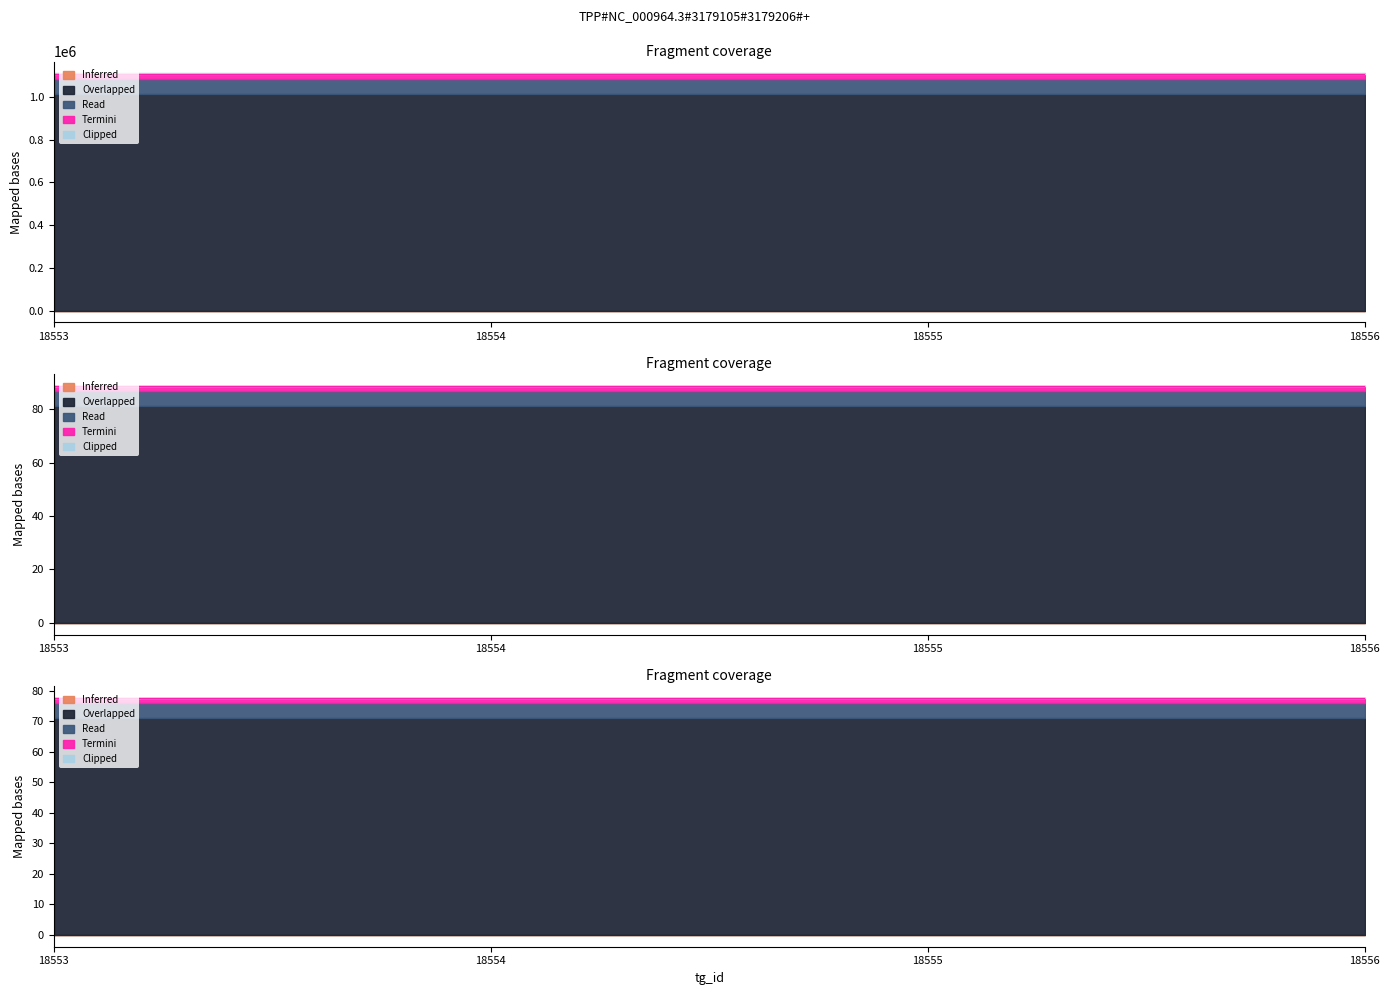

What is the value of the Overlapped point at the 2nd from the left?

1014302